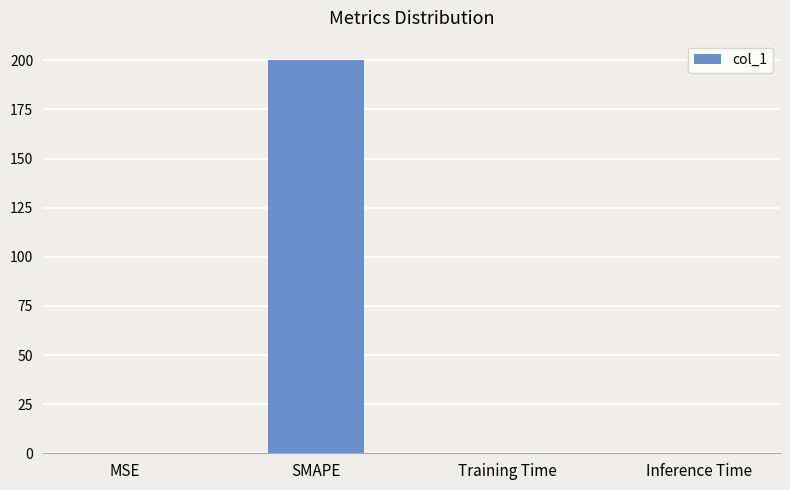

What is the sum of all values?

200.2